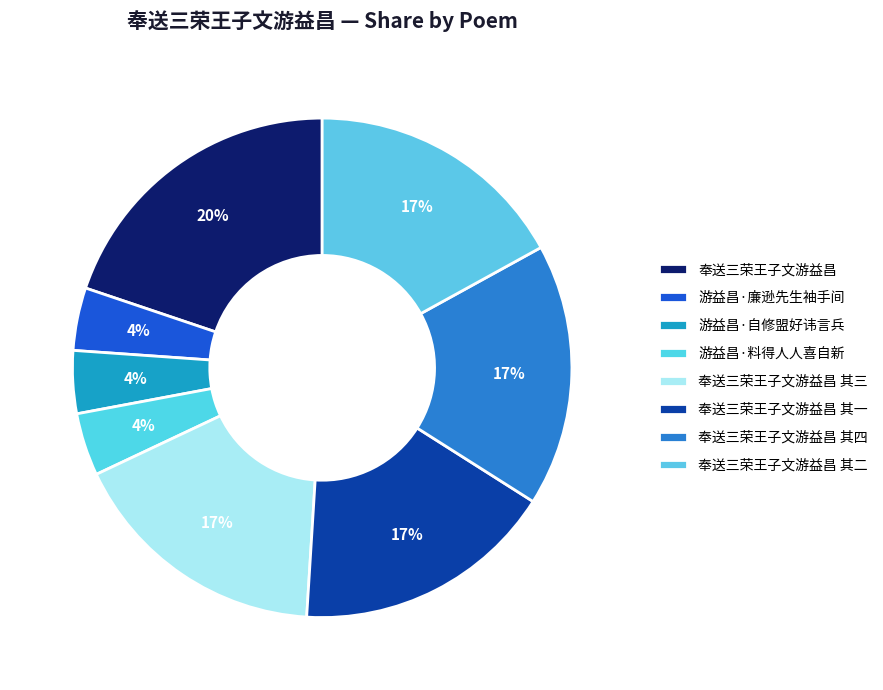

How many segments does this pie chart have?

8